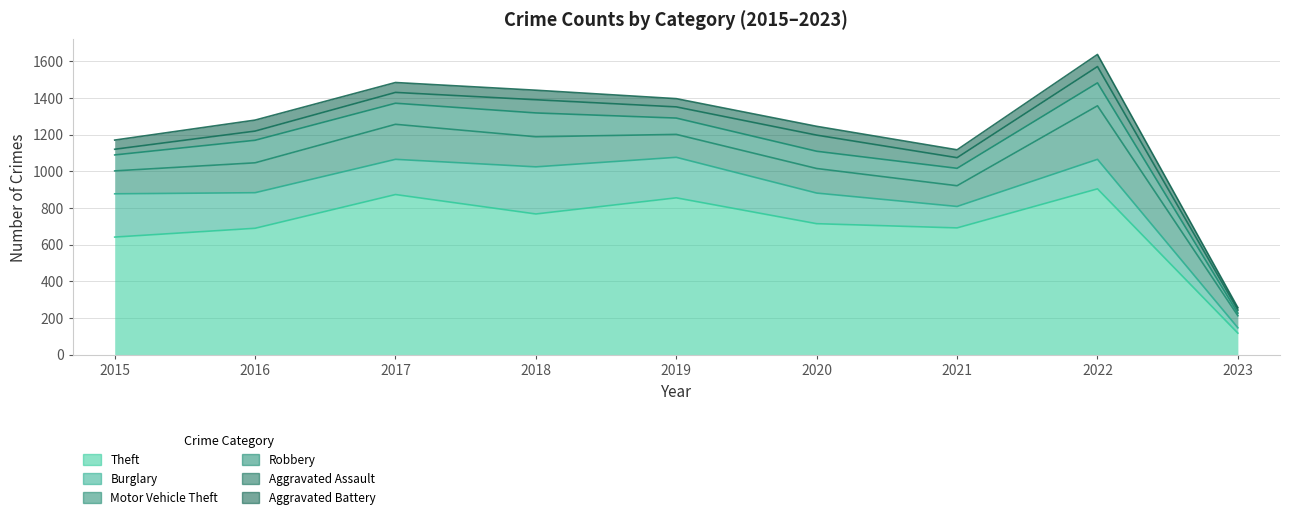

Which series has the largest range (max minus min)?

Theft